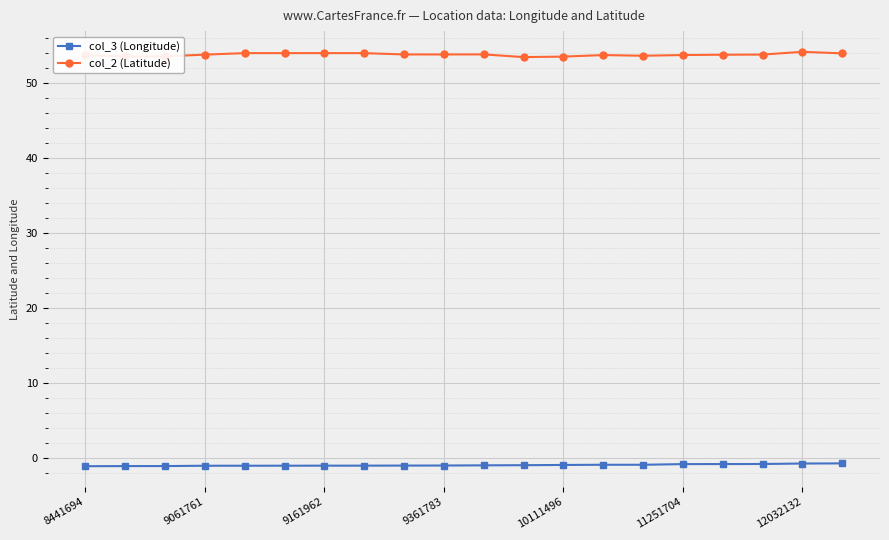

What is the sum of all col_2 (Latitude) values?

1075.2